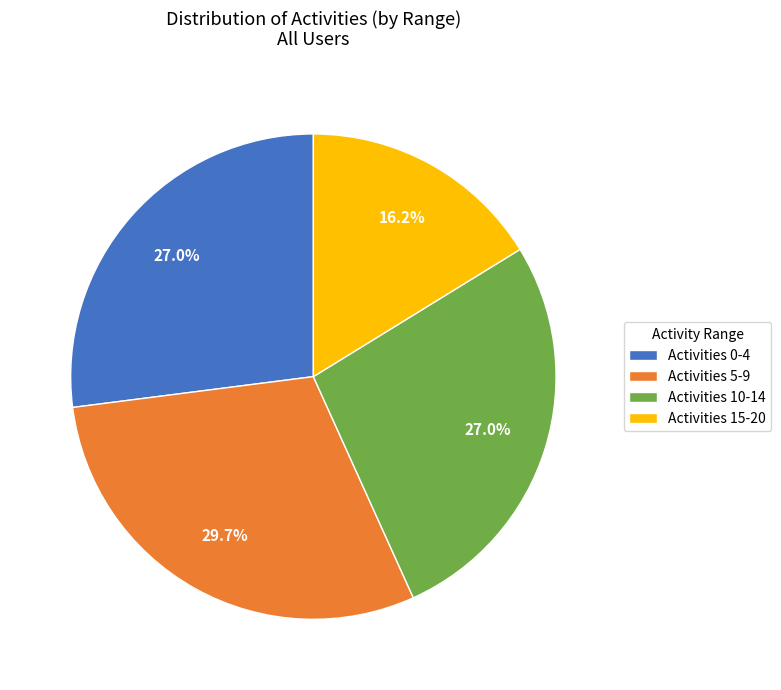

To the nearest percent, what is the difference between the largest and smallest slice percentages?

14%